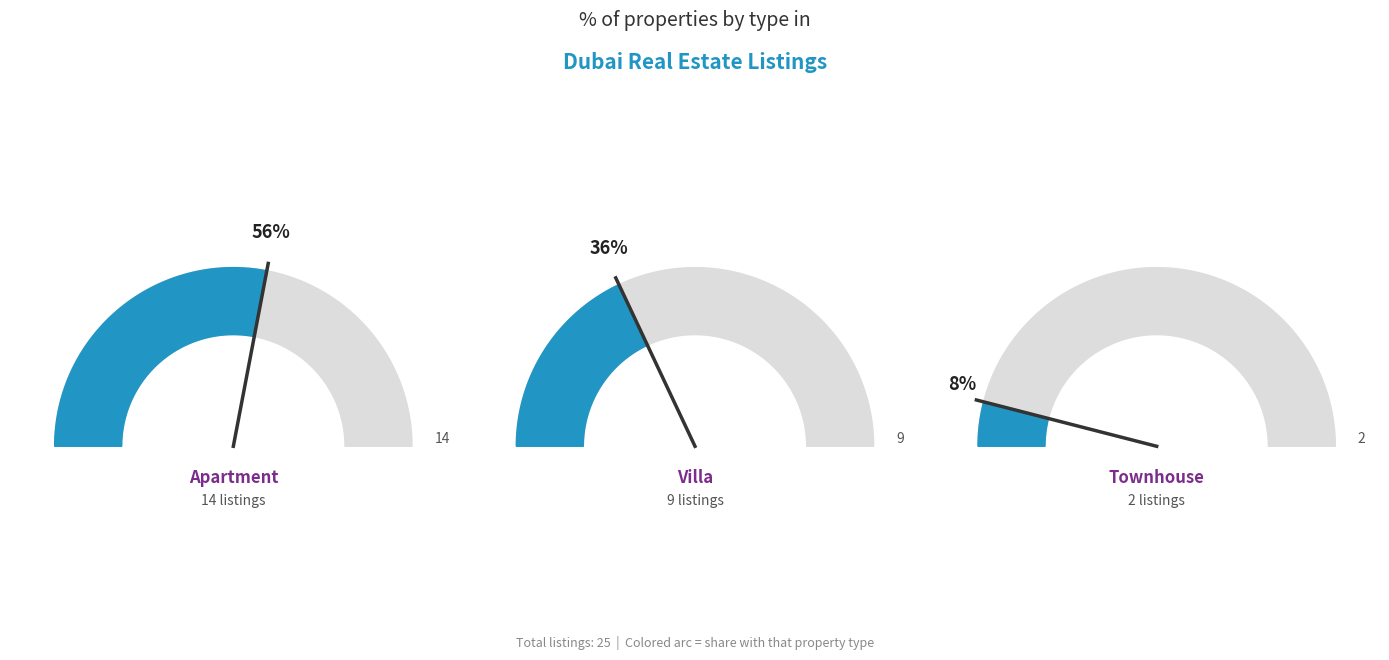

Approximately how many times larger is the value at Townhouse compared to Villa?

0.2